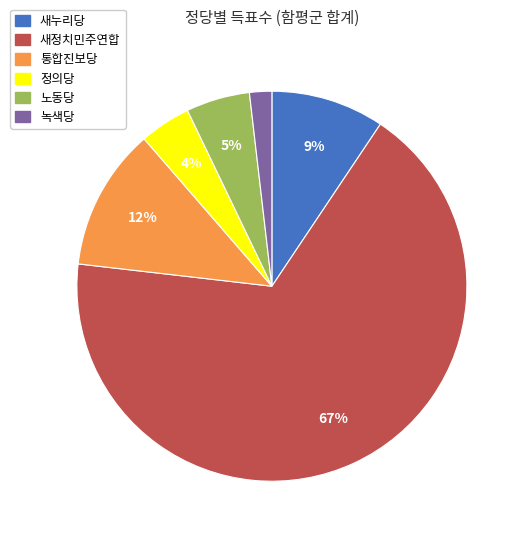

Which has a higher value, 새누리당 or 노동당?

새누리당